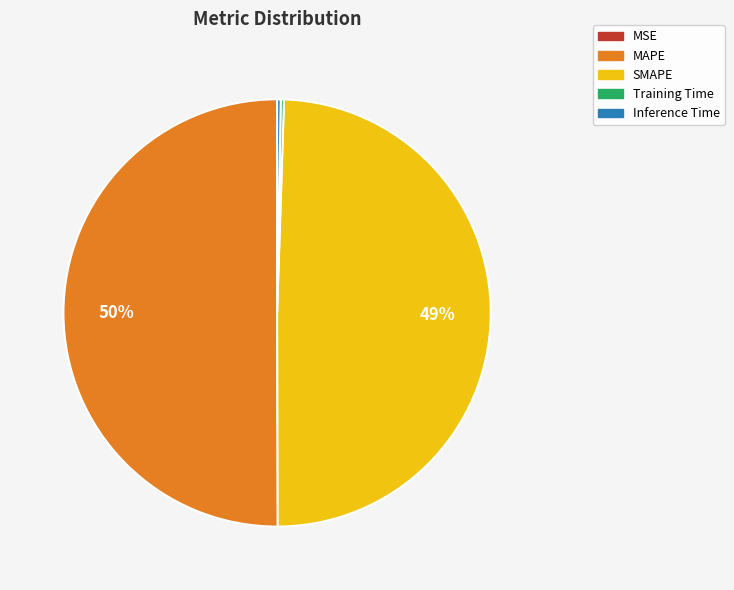

True or false: MAPE accounts for 50% of the total.

True